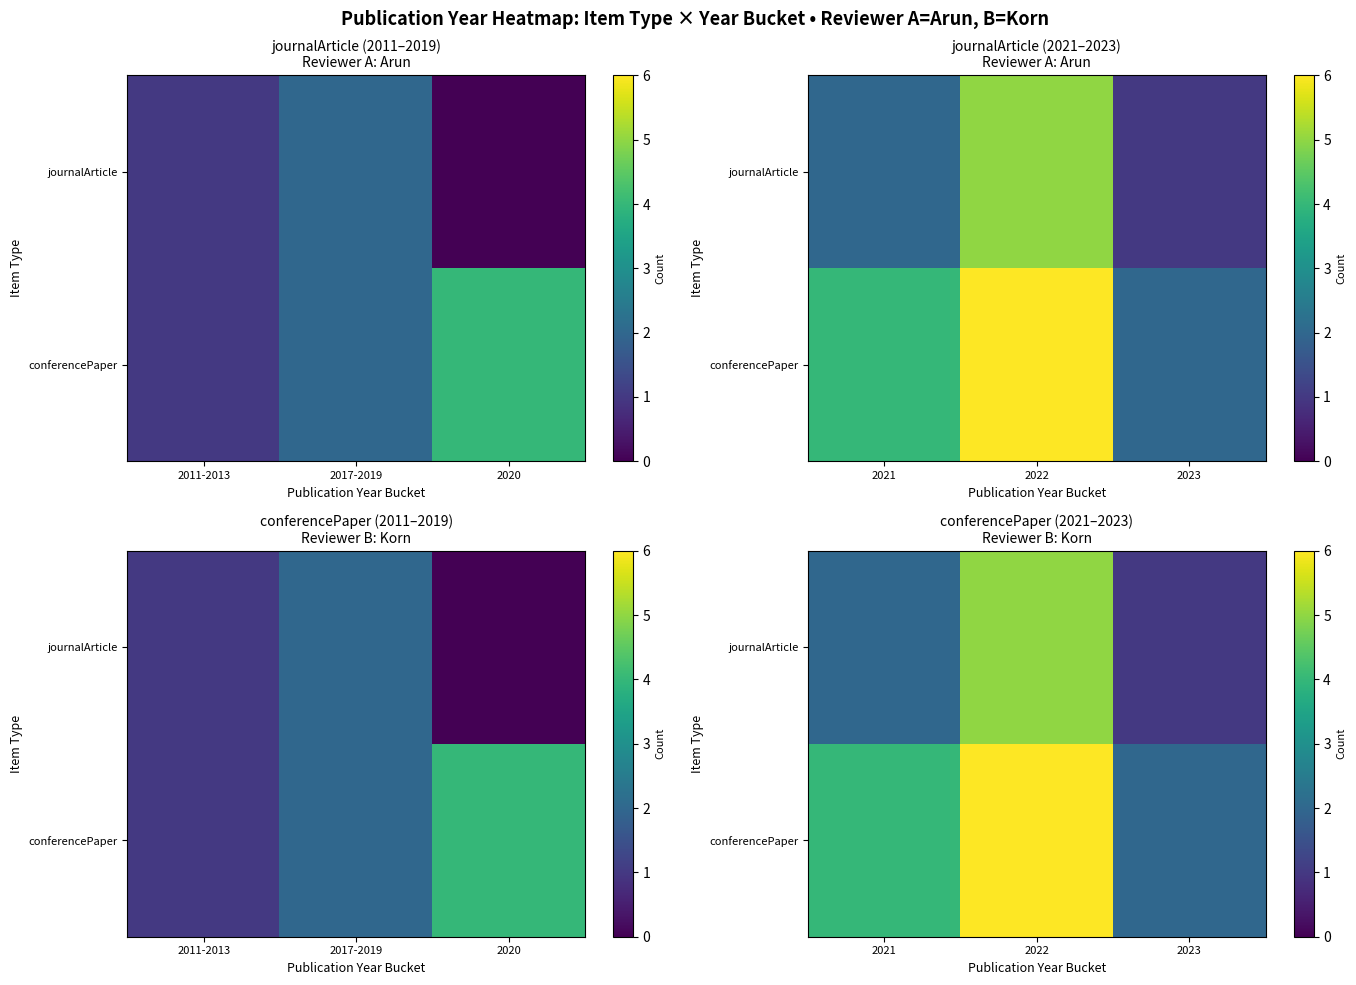

Rank the categories by conferencePaper value from lowest to highest.

2023, 2021, 2022